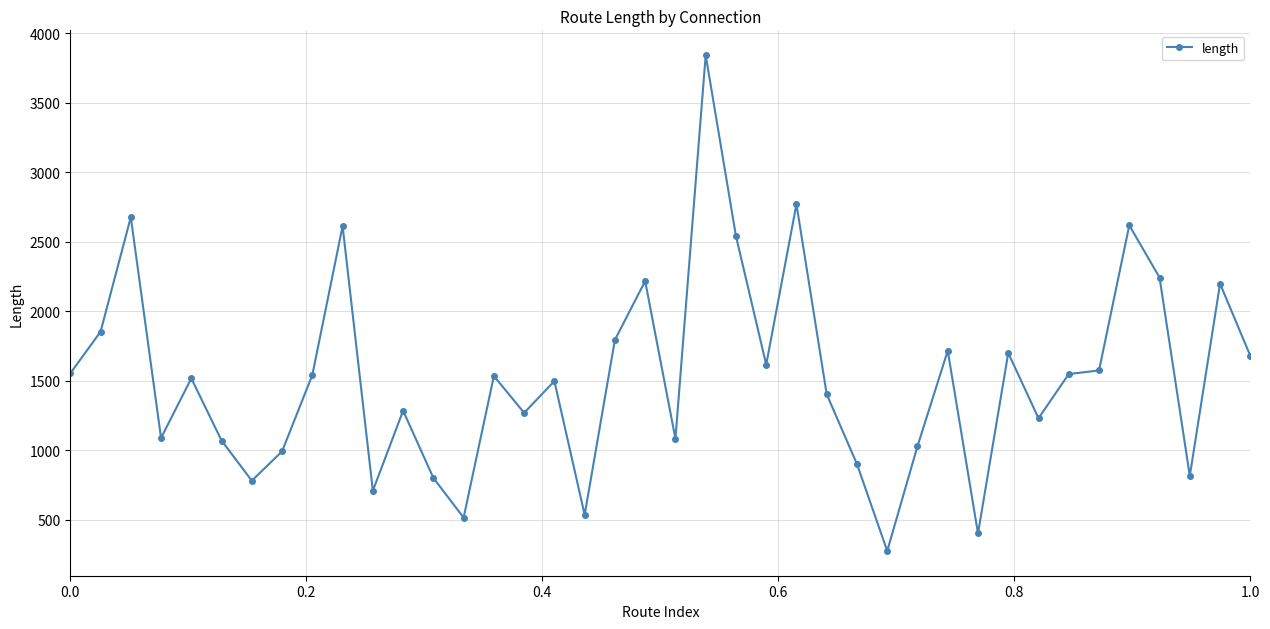

Count the number of values greater than 1534.

20